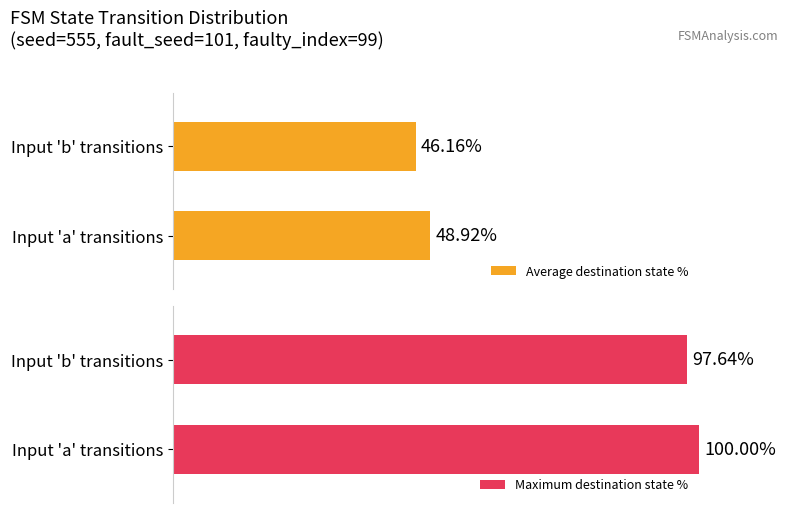

How many bars are there in each group?

2